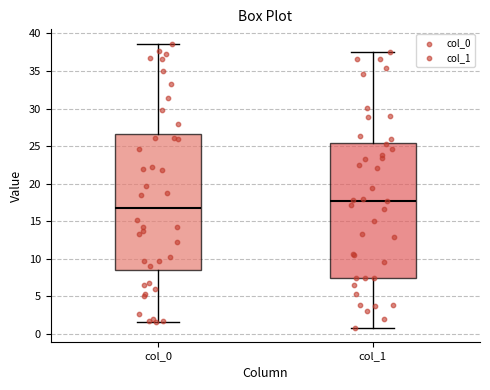

Reading left to right, read every box against the y-axis: the position of its median line, the range the box covers, and the ends of its whiskers. The values are not printed on the chart, so give them approximately, as read against the axis.

col_0: median 17.0, box 8.5 to 26.5, whiskers 1.5 to 38.5
col_1: median 17.5, box 7.5 to 25.5, whiskers 1.0 to 37.5